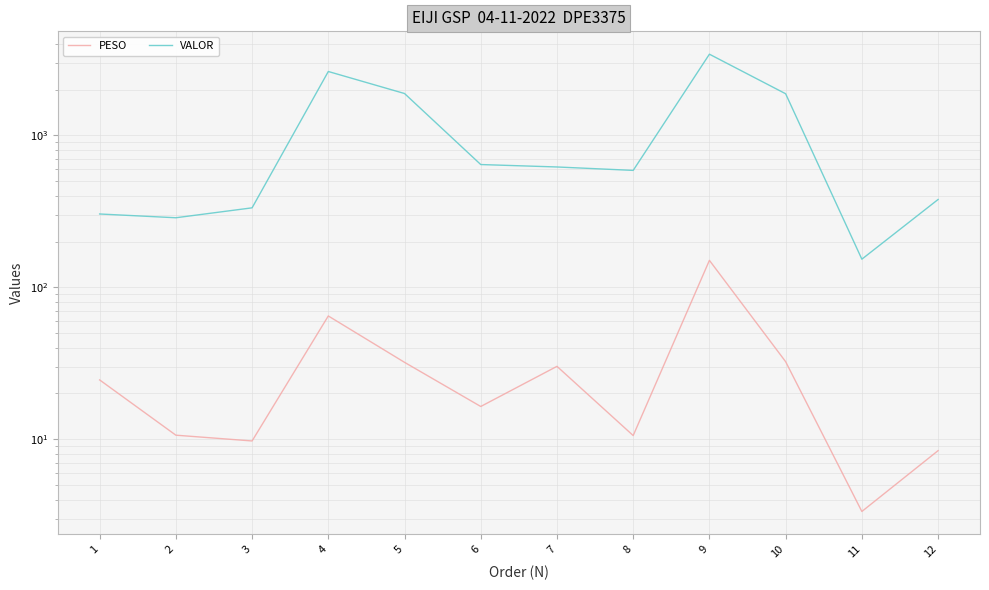

The VALOR series shows 643.1 at 6. True or false?

True